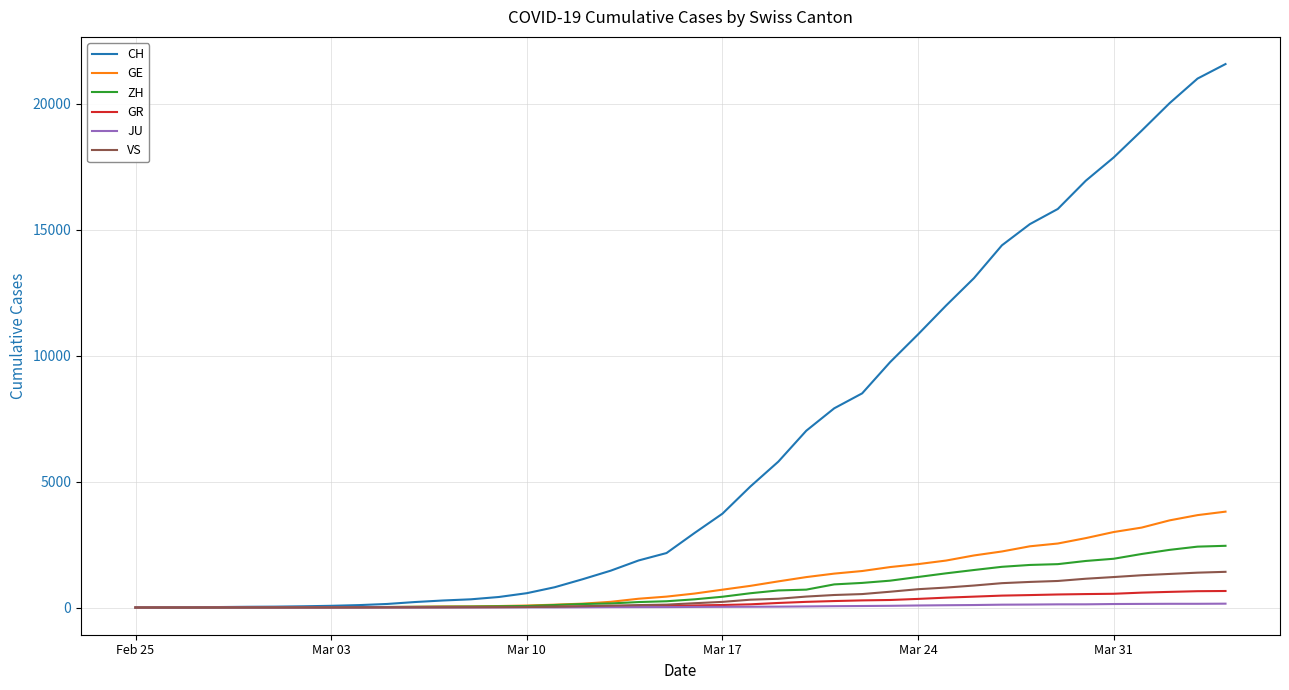

What is the greatest value displayed?

21574